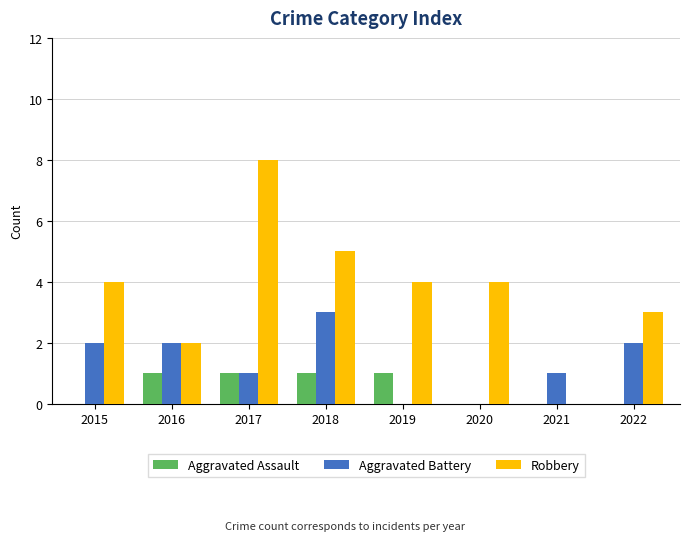

What is the sum of the Robbery values at 2020 and 2015?

8